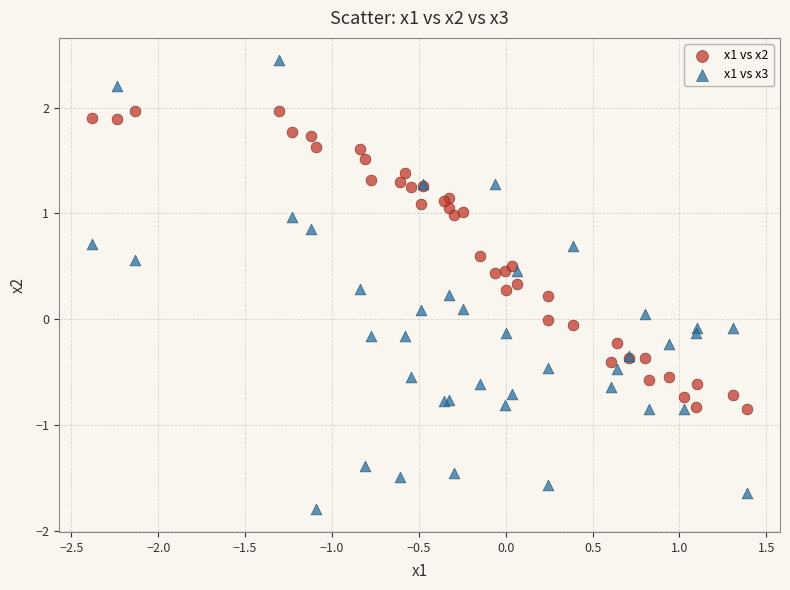

Which series has the largest Y range (max minus min)?

x1 vs x3